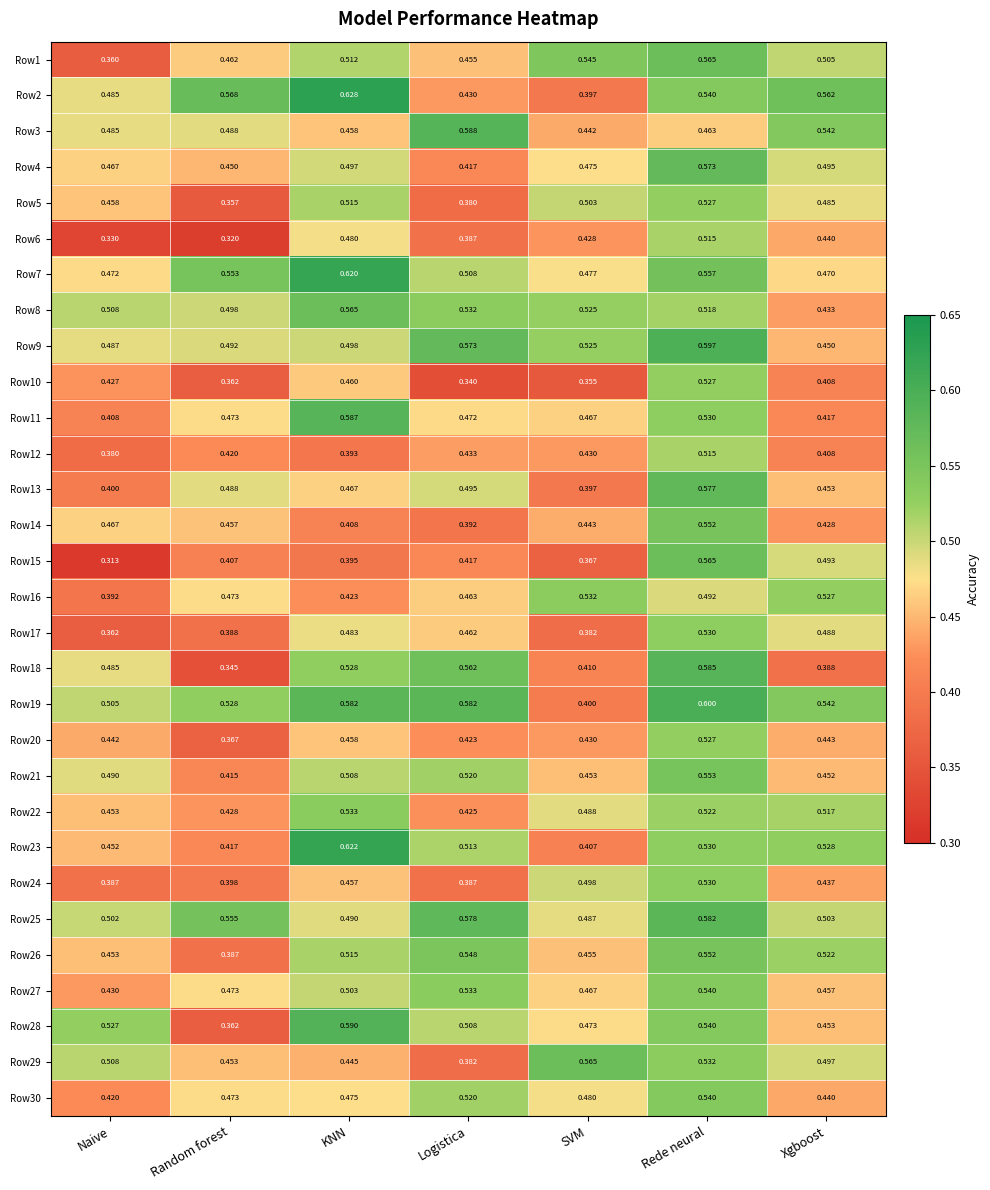

Is the value of Row30 at SVM greater than the value of Row4 at Logistica?

Yes